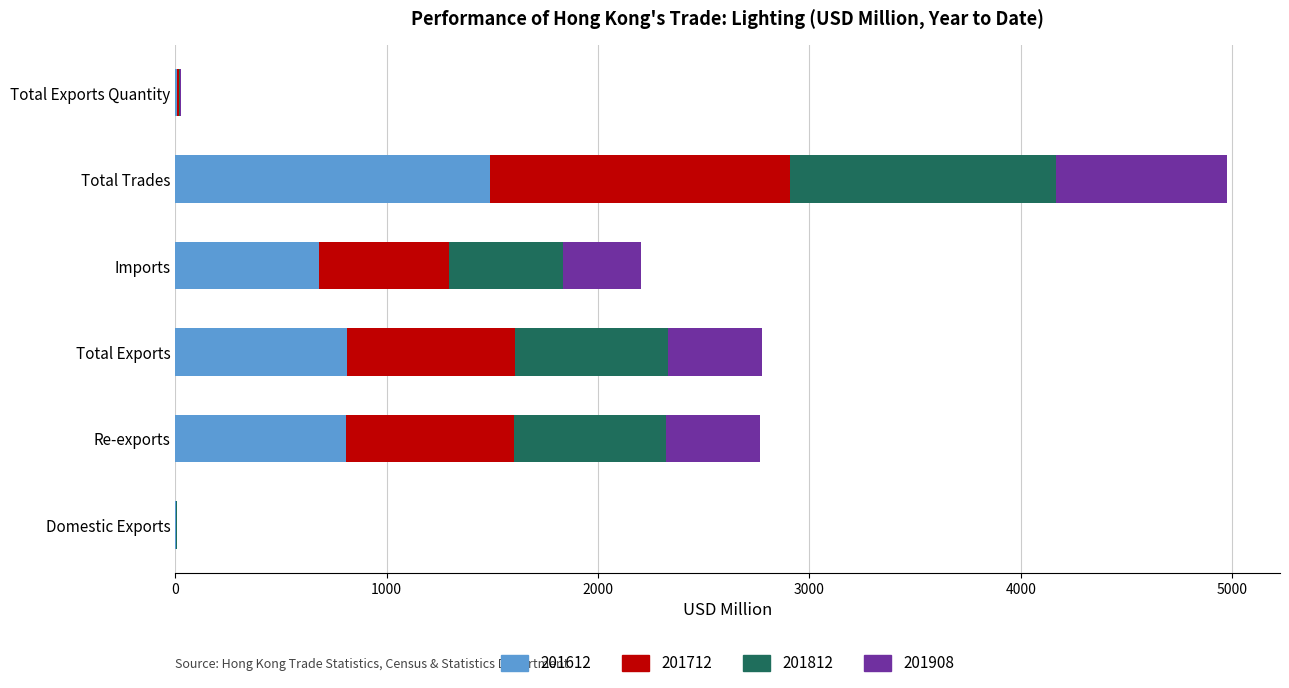

What is the highest value of the 201612 series?

1490.9